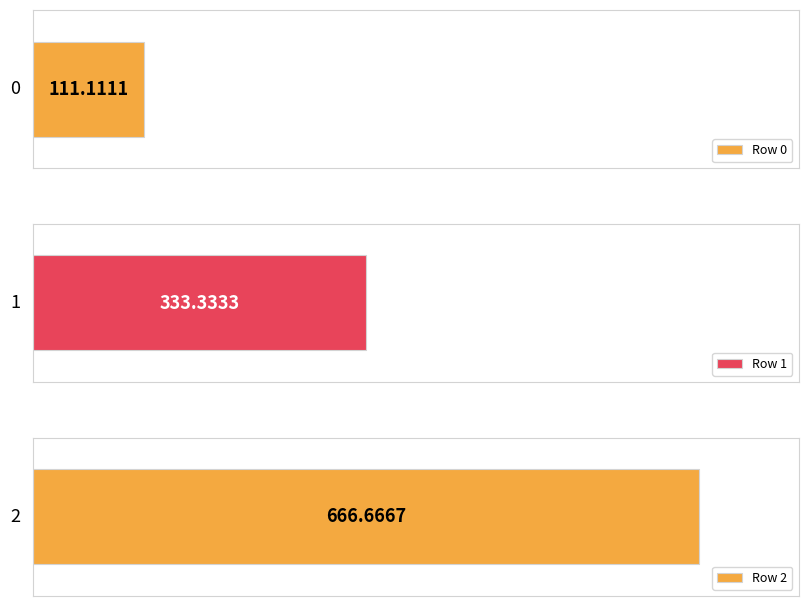

What is the value of the 2nd bar from the left?

333.3